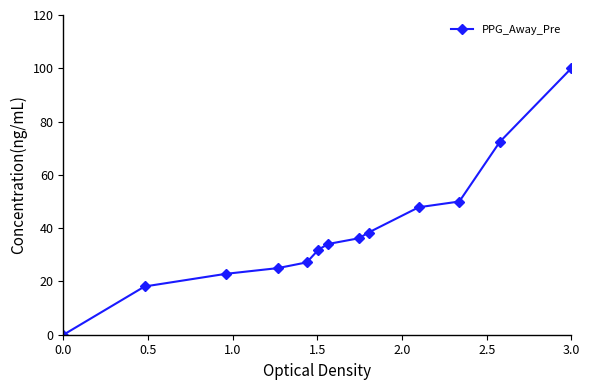

Reading left to right, transcribe all the data shown in this chart.

0.0	18.1	22.8	25.0	27.2	31.9	34.1	36.2	38.4	47.8	50.0	72.4	100.0